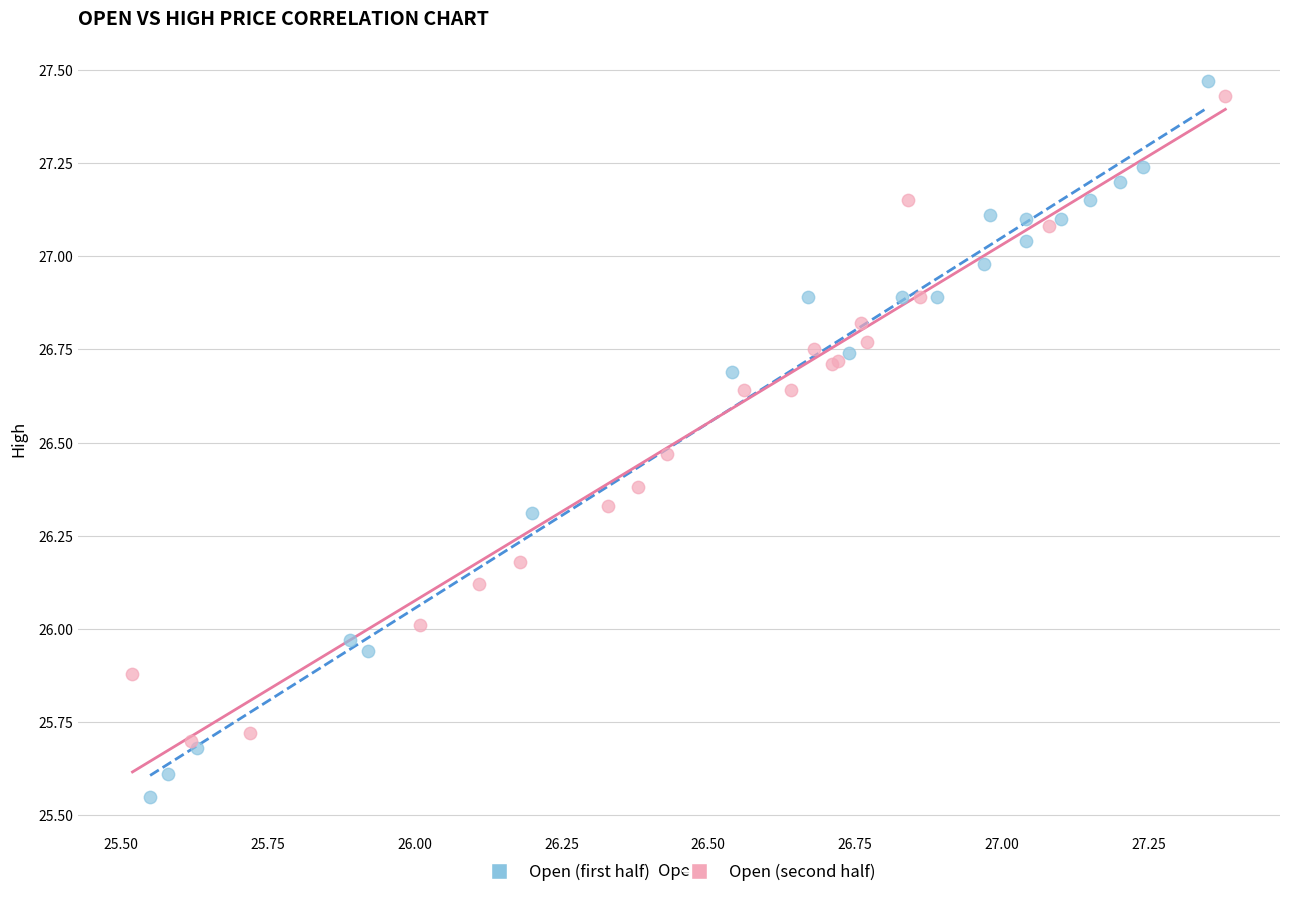

Which series has the widest spread of Y values?

Open (first half)